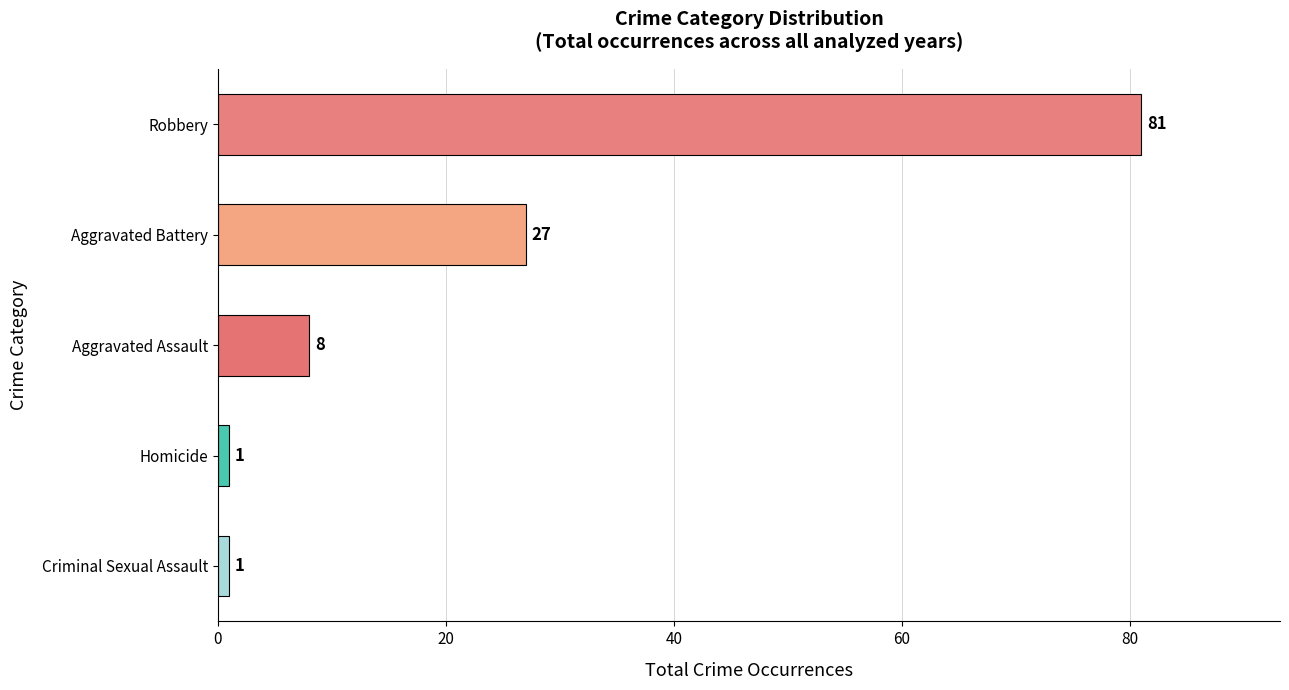

What is the sum of the values at Aggravated Assault and Aggravated Battery?

35